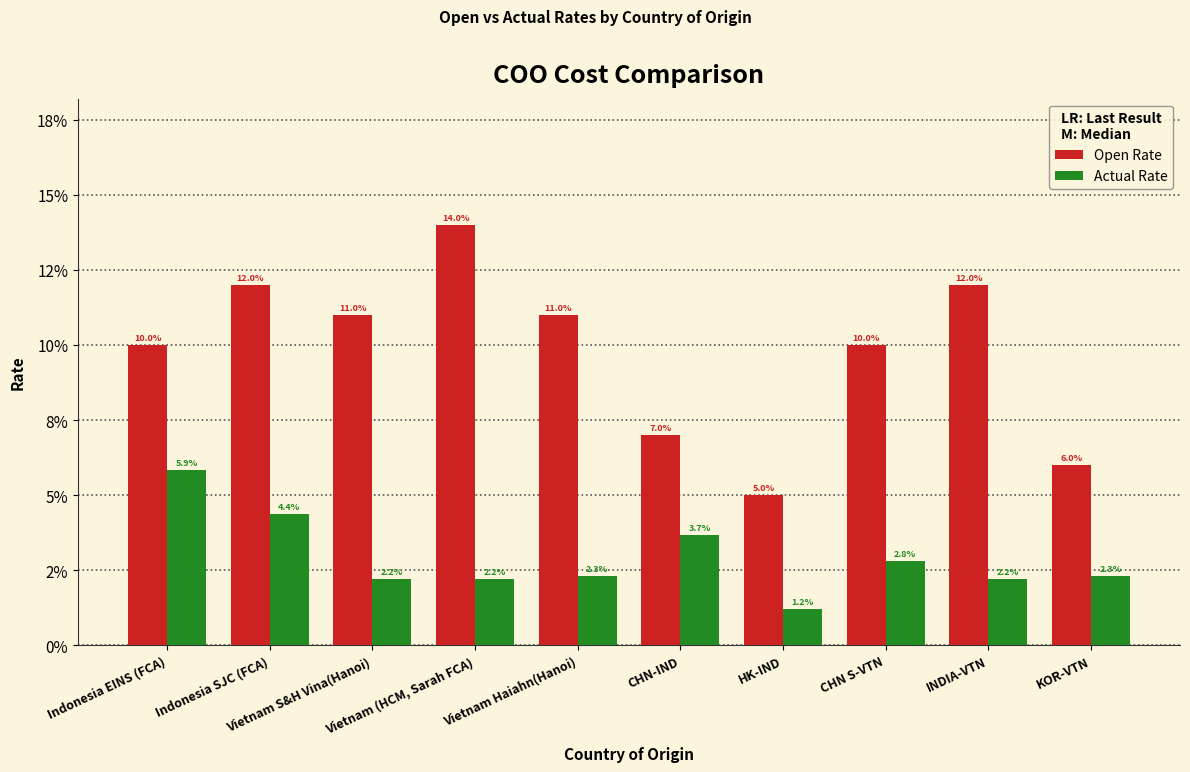

What is the sum of all Actual Rate values?

0.3